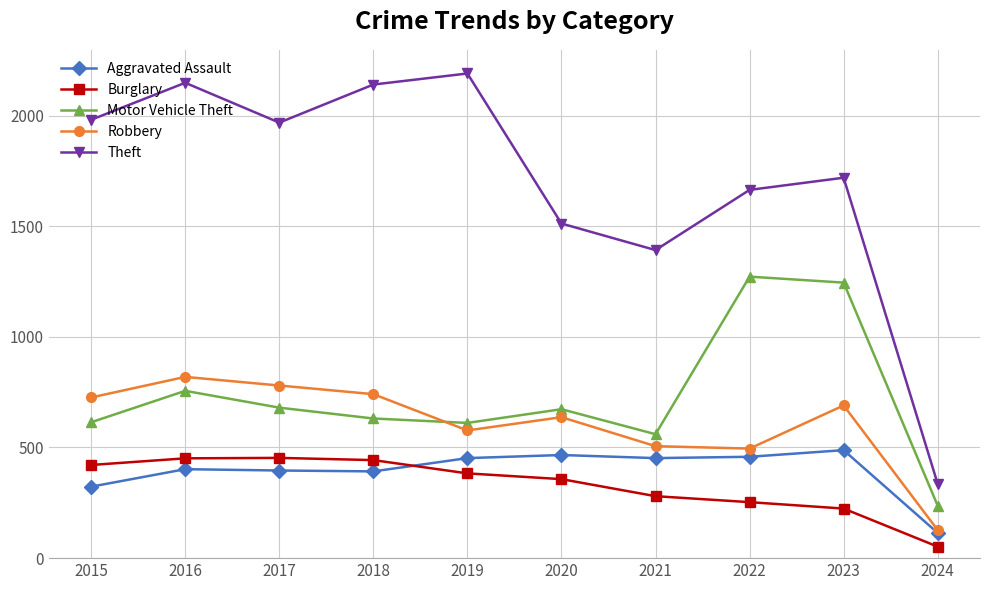

True or false: Aggravated Assault has a value of 695 at 2019.

False